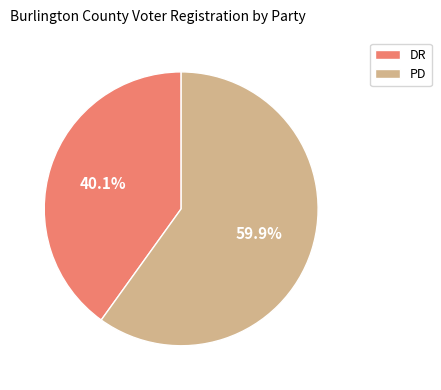

The PD slice represents 60% of the pie. True or false?

True